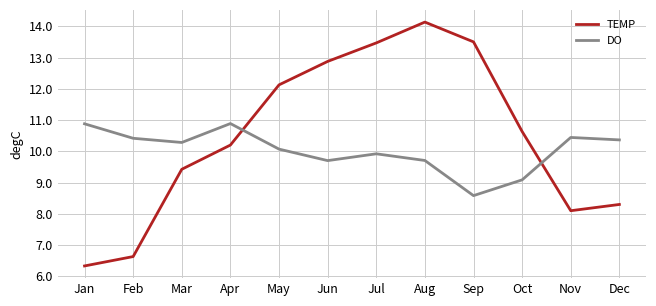

Where is DO nearest to the value 9?

Oct